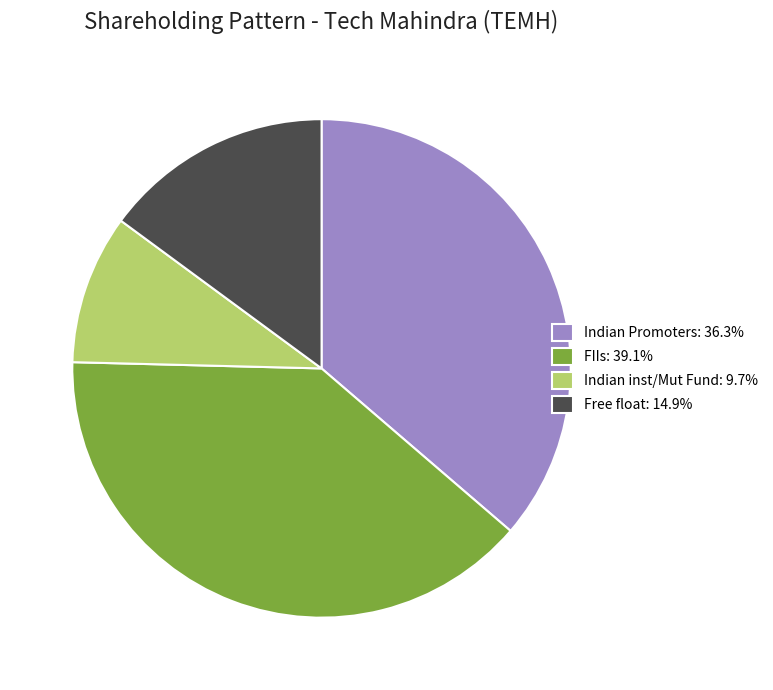

Do Free float: 14.9% and Indian inst/Mut Fund: 9.7% together represent more than half of the pie?

No